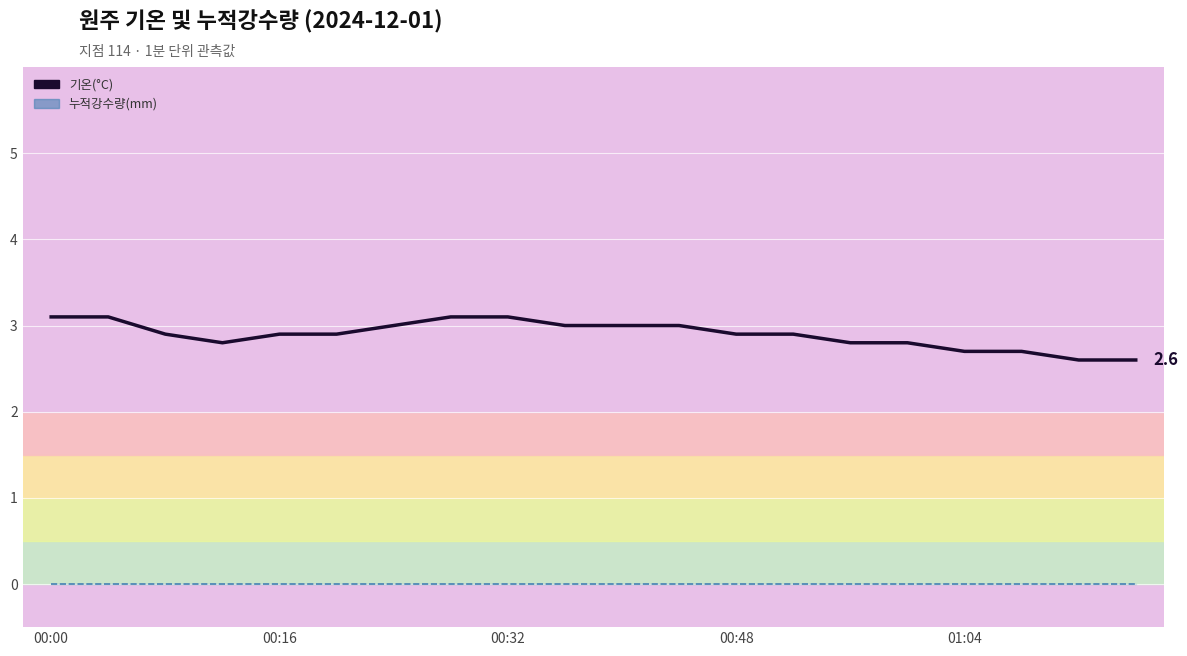

What is the difference between the second highest and second lowest values in the 기온(°C) series?

0.5